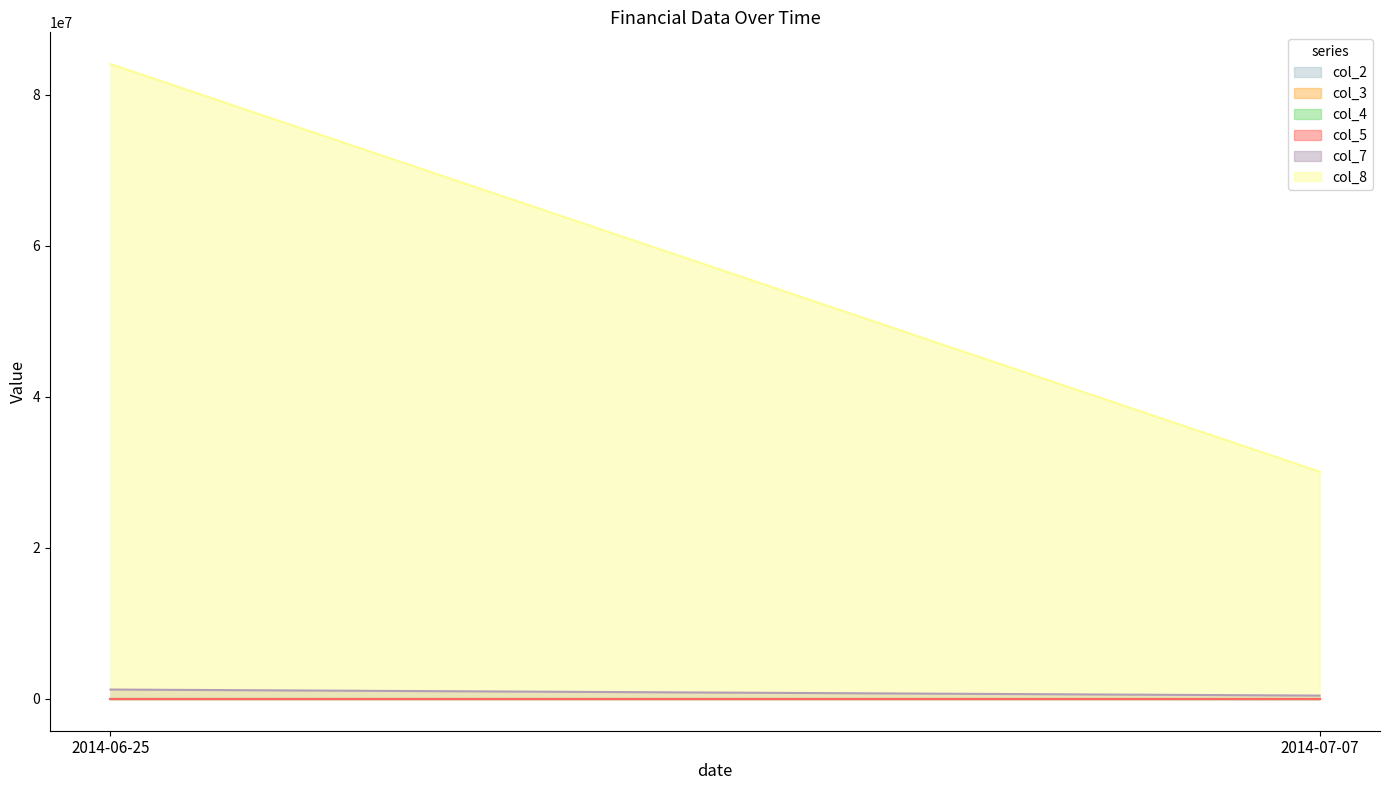

What are all the series names shown in the legend?

col_2, col_3, col_4, col_5, col_7, col_8